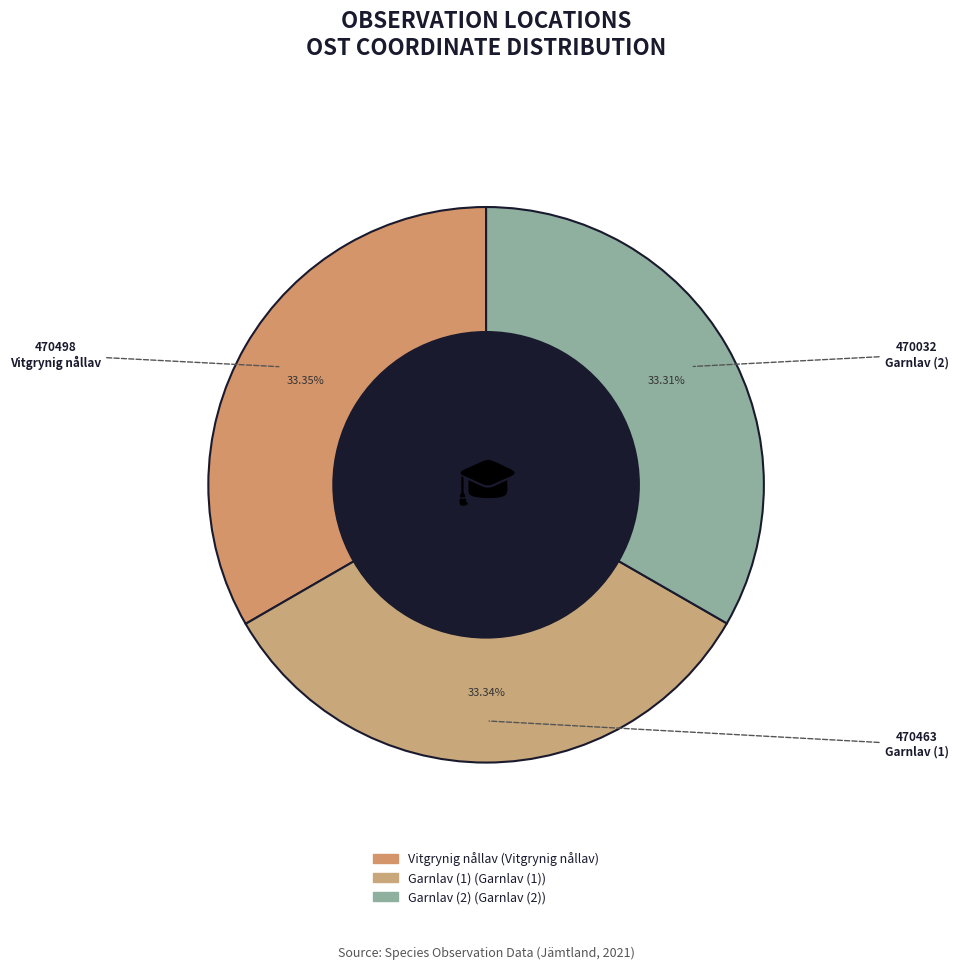

How many segments does this pie chart have?

3